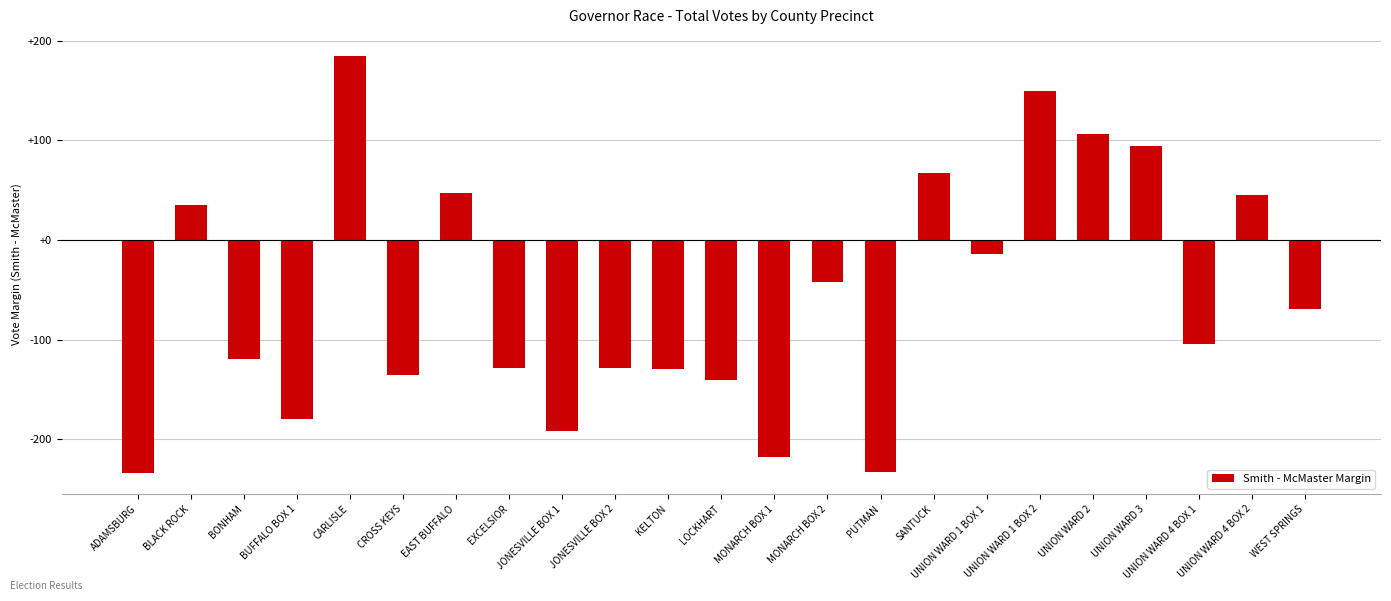

What is the greatest value displayed?

185